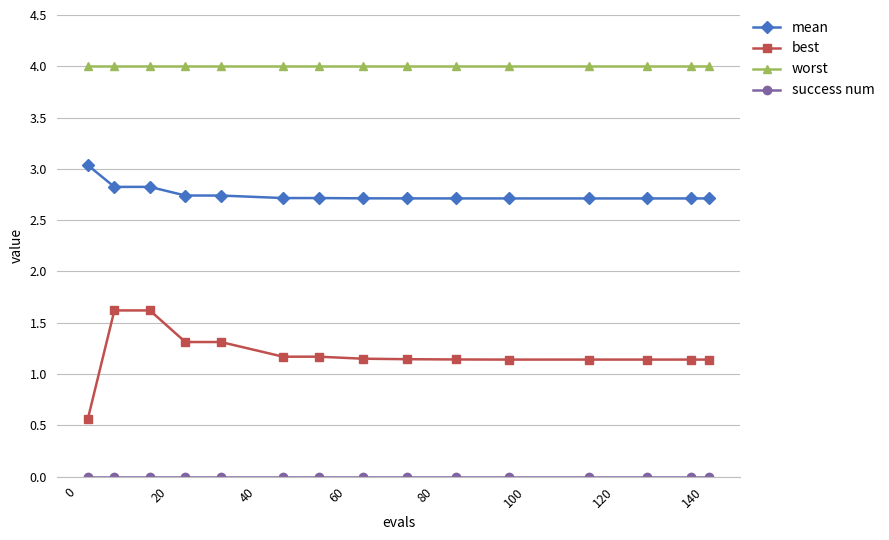

What is the sum of all mean values?

41.3